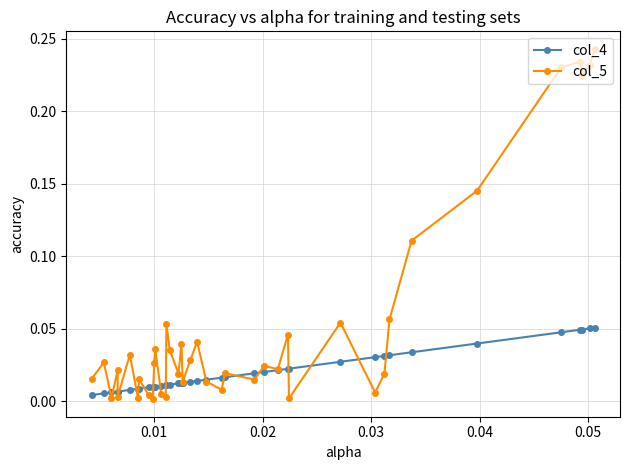

Rank the series by their maximum value, from highest to lowest.

col_5, col_4